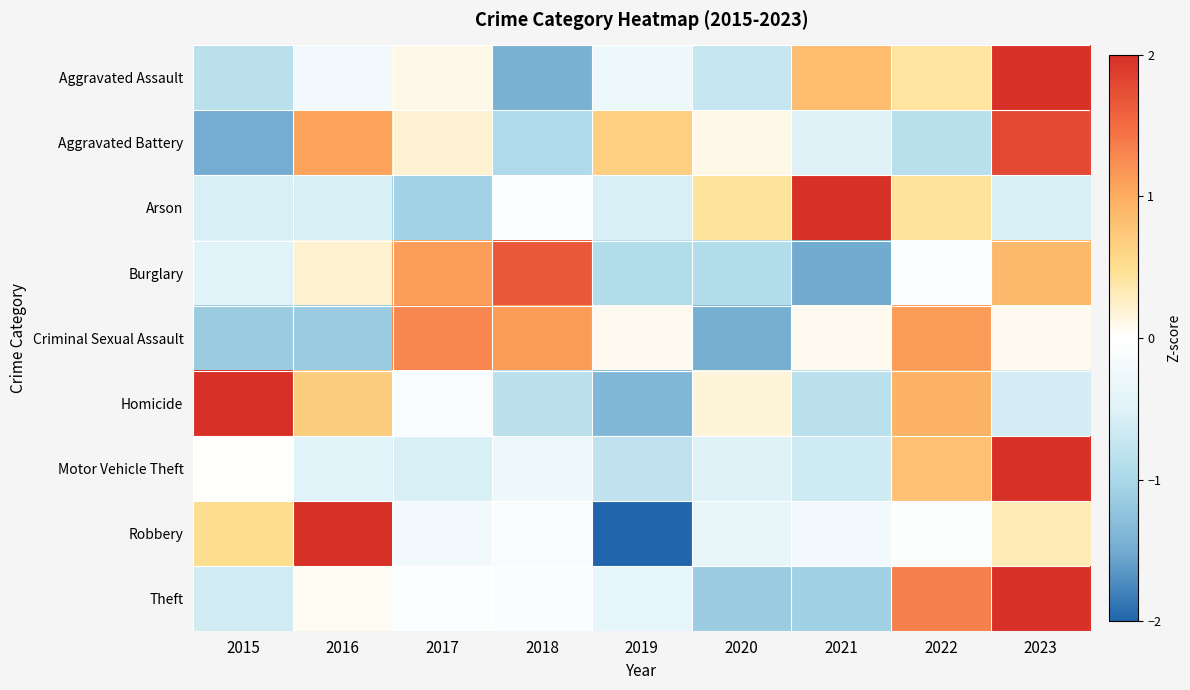

Reading left to right, list all the values displayed in this chart.

Aggravated Assault: 2015=-0.9	2016=-0.2	2017=0.1	2018=-1.4	2019=-0.3	2020=-0.7	2021=0.9	2022=0.4	2023=2.1
Aggravated Battery: 2015=-1.5	2016=1.1	2017=0.2	2018=-1.0	2019=0.6	2020=0.1	2021=-0.5	2022=-0.9	2023=1.8
Arson: 2015=-0.6	2016=-0.6	2017=-1.1	2018=-0.1	2019=-0.6	2020=0.5	2021=2.5	2022=0.5	2023=-0.6
Burglary: 2015=-0.5	2016=0.2	2017=1.1	2018=1.7	2019=-0.9	2020=-0.9	2021=-1.5	2022=-0.1	2023=0.9
Criminal Sexual Assault: 2015=-1.2	2016=-1.2	2017=1.3	2018=1.1	2019=0.1	2020=-1.5	2021=0.1	2022=1.1	2023=0.1
Homicide: 2015=2.0	2016=0.7	2017=-0.1	2018=-0.9	2019=-1.4	2020=0.2	2021=-0.9	2022=0.9	2023=-0.6
Motor Vehicle Theft: 2015=0.0	2016=-0.5	2017=-0.6	2018=-0.3	2019=-0.8	2020=-0.5	2021=-0.7	2022=0.8	2023=2.5
Robbery: 2015=0.5	2016=2.1	2017=-0.2	2018=-0.1	2019=-2.0	2020=-0.4	2021=-0.2	2022=-0.0	2023=0.3
Theft: 2015=-0.6	2016=0.0	2017=-0.1	2018=-0.1	2019=-0.4	2020=-1.1	2021=-1.1	2022=1.3	2023=2.0